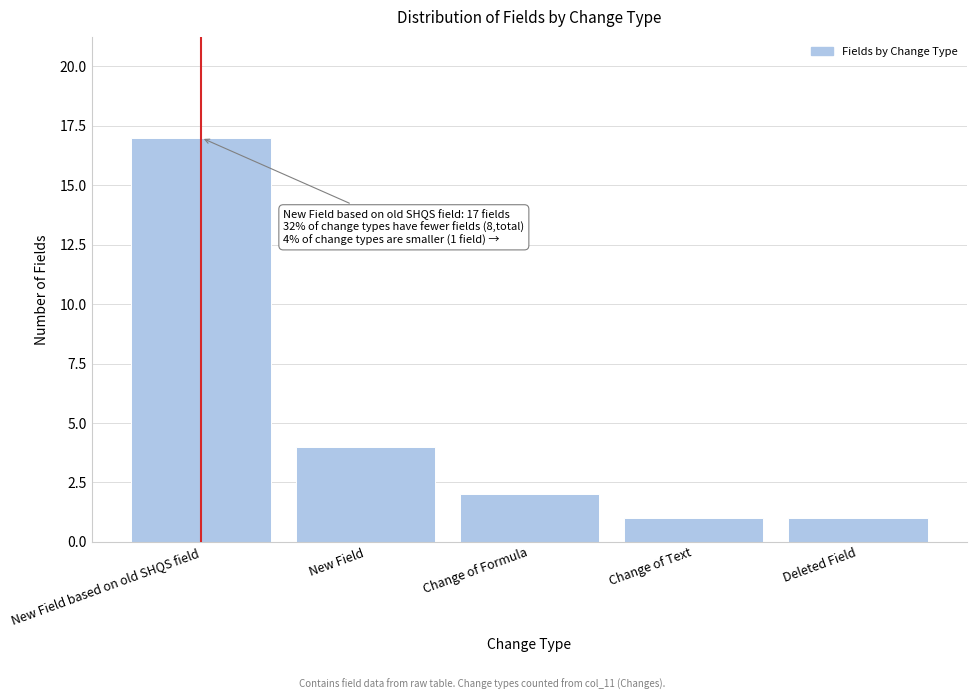

Reading left to right, what are all the values shown in this chart?

New Field based on old SHQS field=17	New Field=4	Change of Formula=2	Change of Text=1	Deleted Field=1